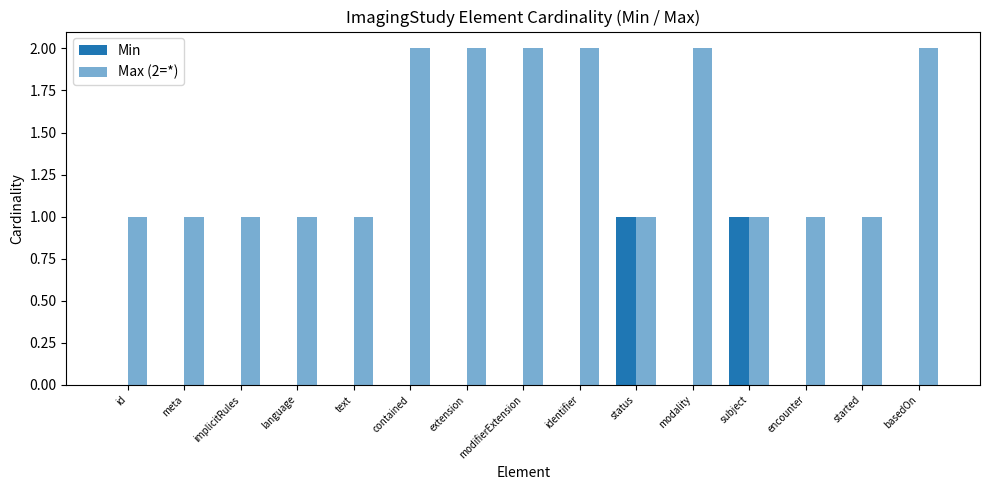

Rank the series at status from lowest to highest value.

Min, Max (2=*)